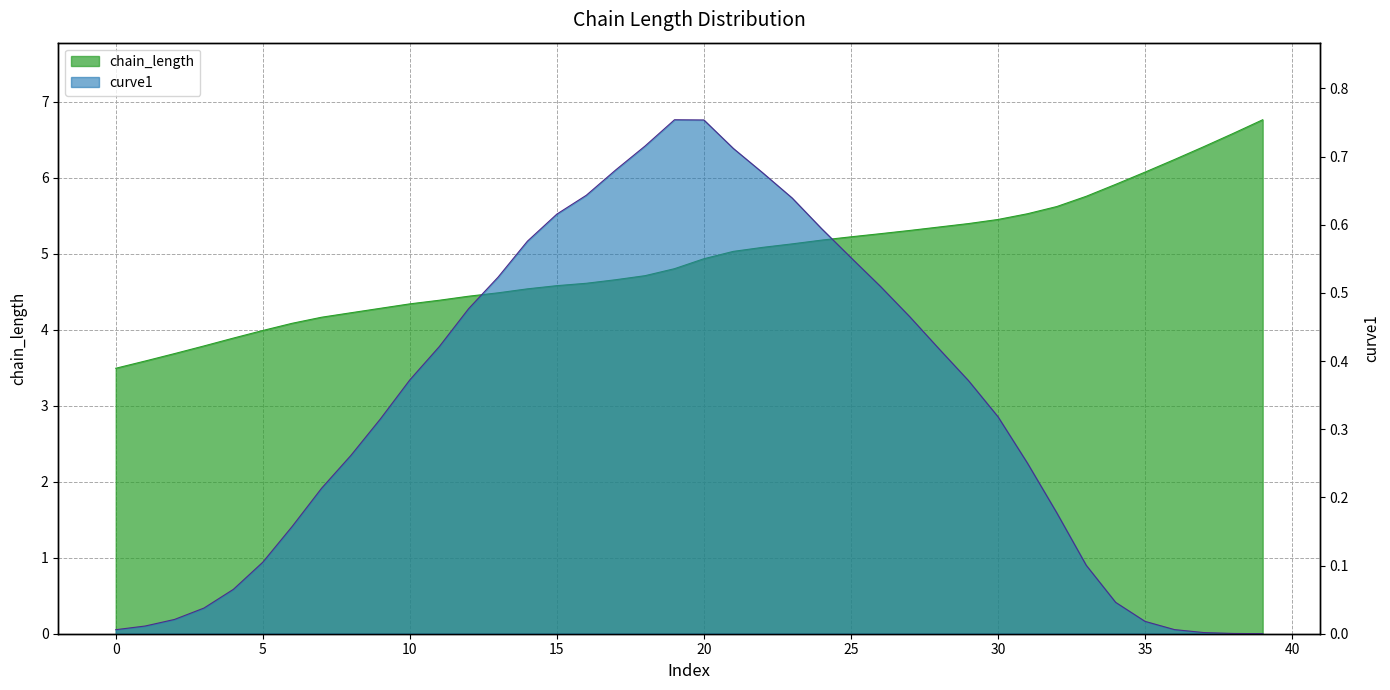

At 8, list the series in order from largest to smallest.

chain_length, curve1